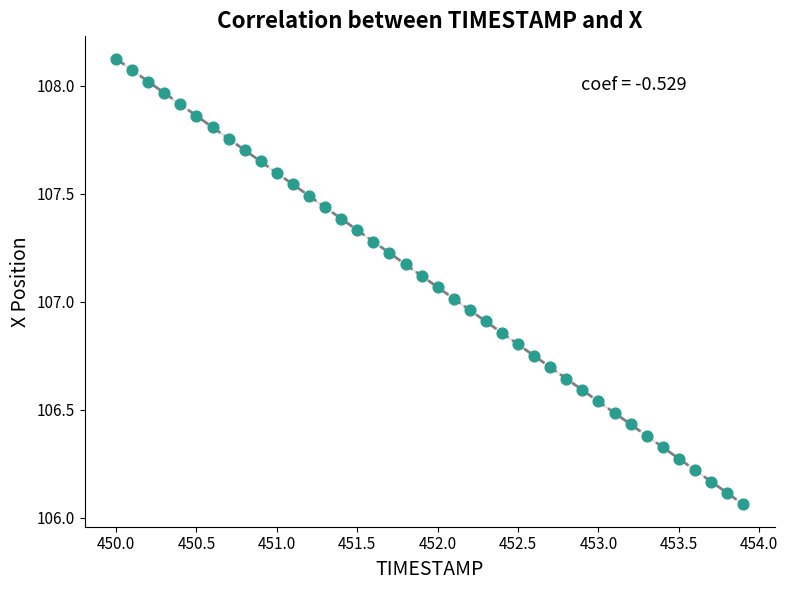

What is the range of X values (max minus min)?

3.9